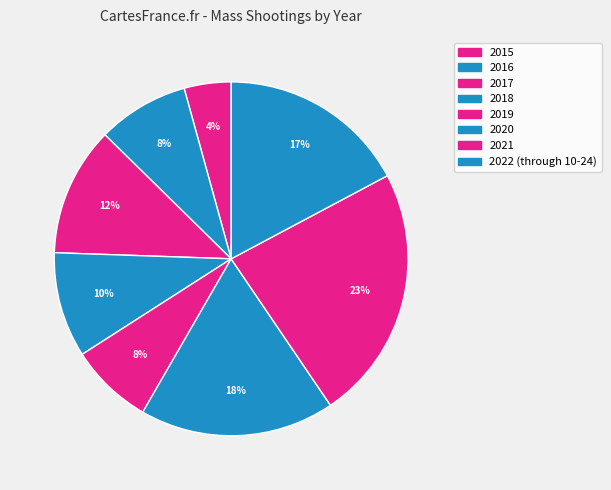

What percentage is the 2018 slice, to the nearest percent?

10%